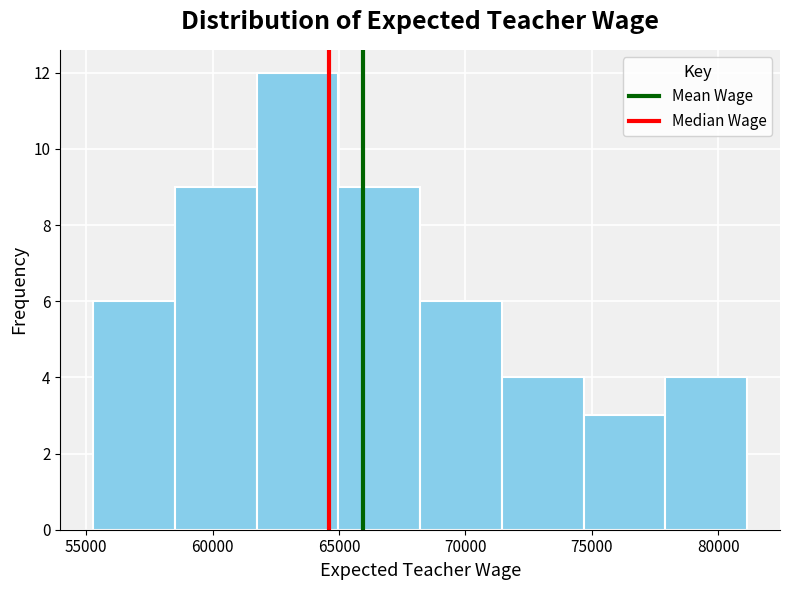

Which range on the x-axis has the tallest bar?

61500 to 65000